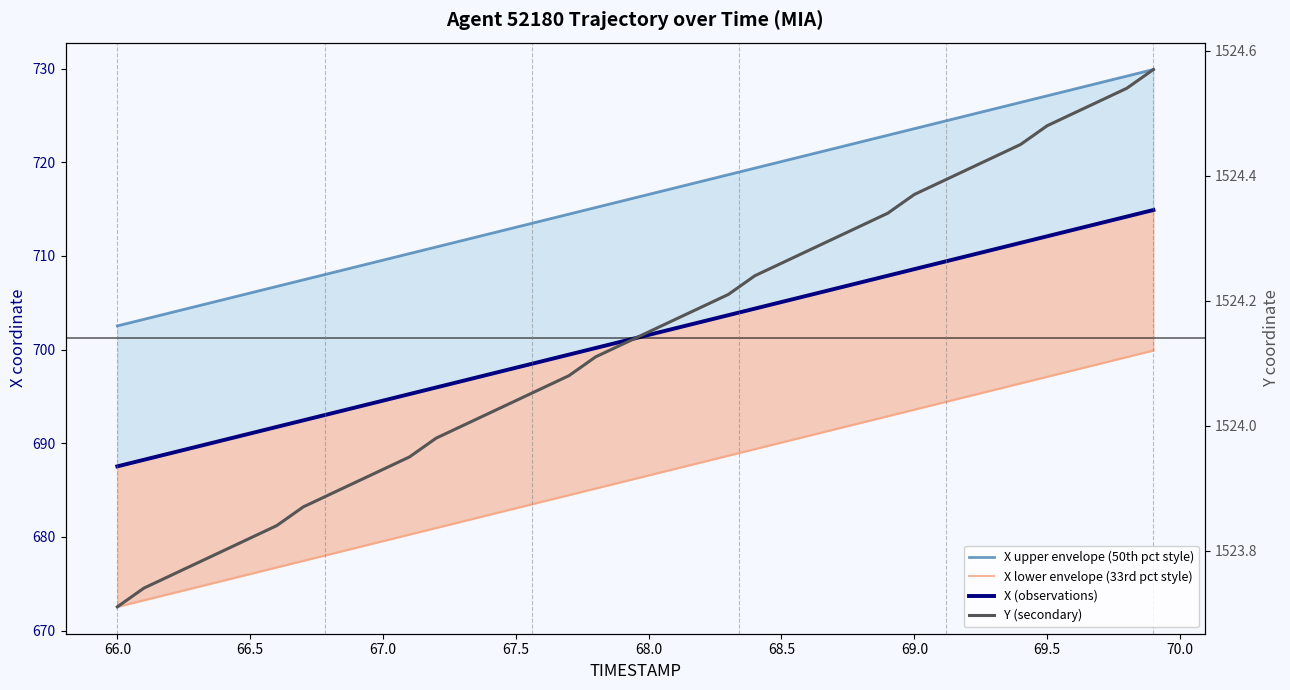

What are all the series names shown in the legend?

X upper envelope (50th pct style), X lower envelope (33rd pct style), X (observations), Y (secondary)